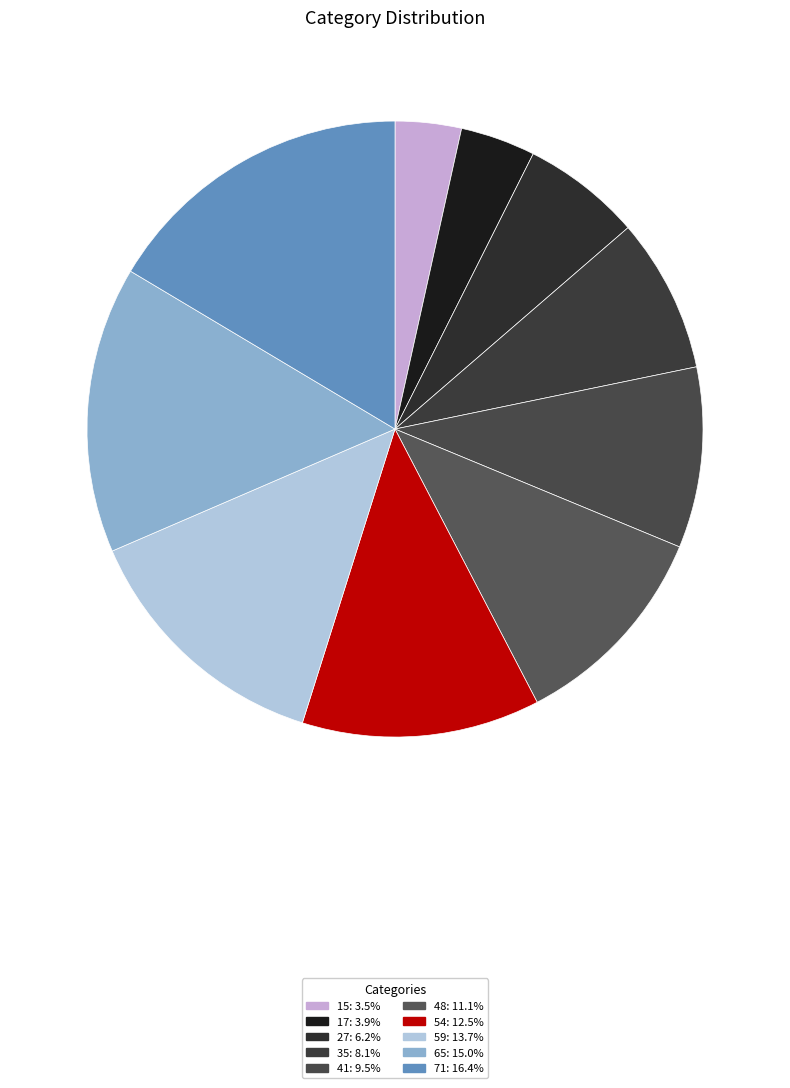

What is the largest slice in the pie chart?

71